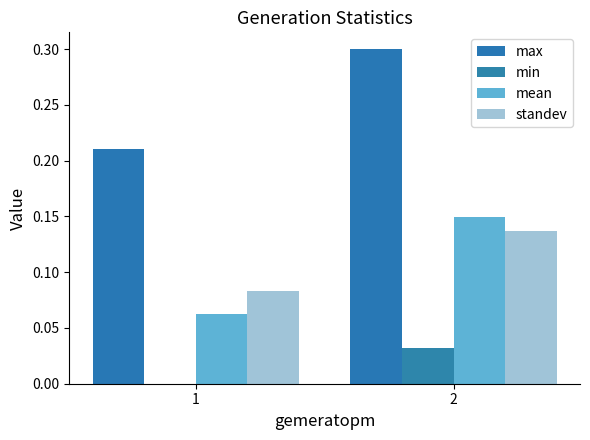

What is the lowest value of the standev series?

0.1